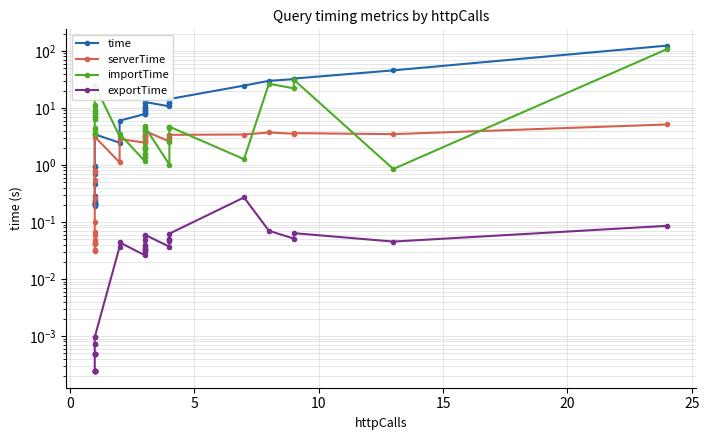

The time series shows 1.1 at 12. True or false?

False